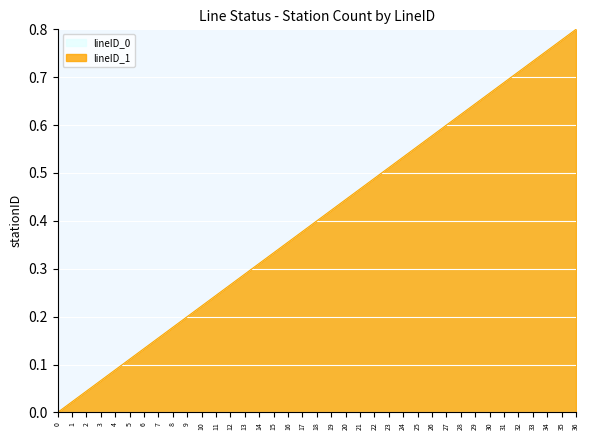

True or false: lineID_0 and lineID_1 intersect in this chart.

False